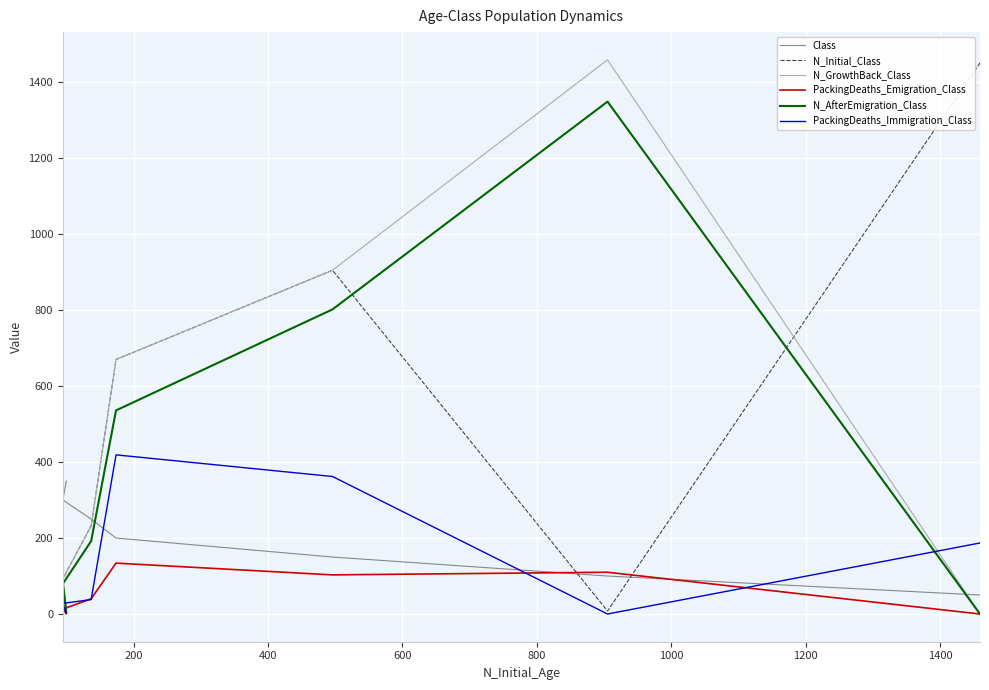

What is the difference between the second highest and minimum values in the N_AfterEmigration_Class series?

802